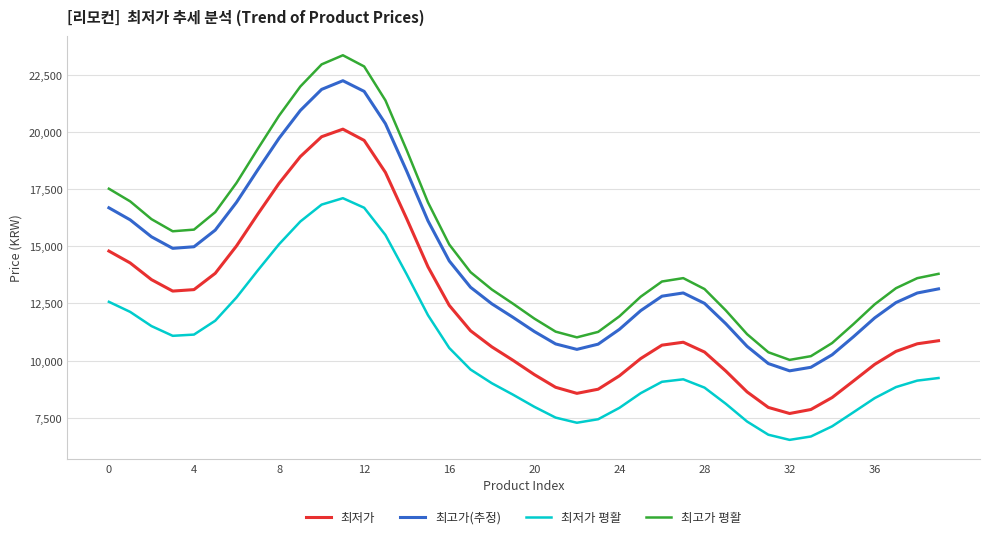

What is the smallest value displayed?

6536.1